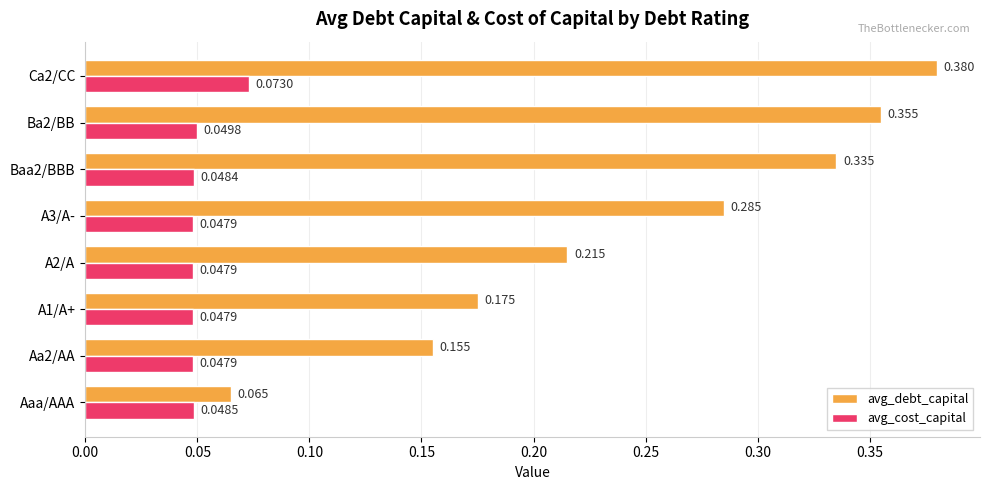

Count the number of data series in this chart.

2